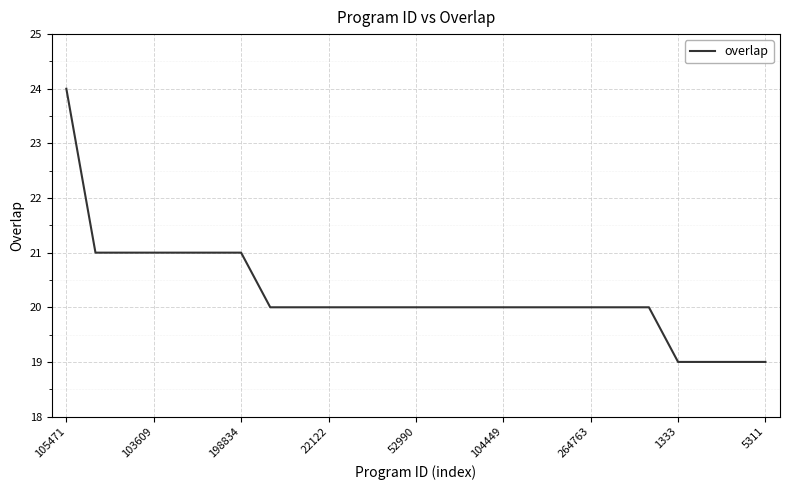

What is the maximum value shown in the chart?

24